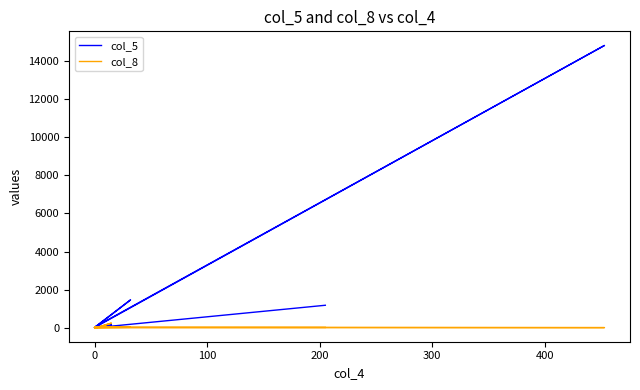

Rank the series by their average value, from highest to lowest.

col_5, col_8